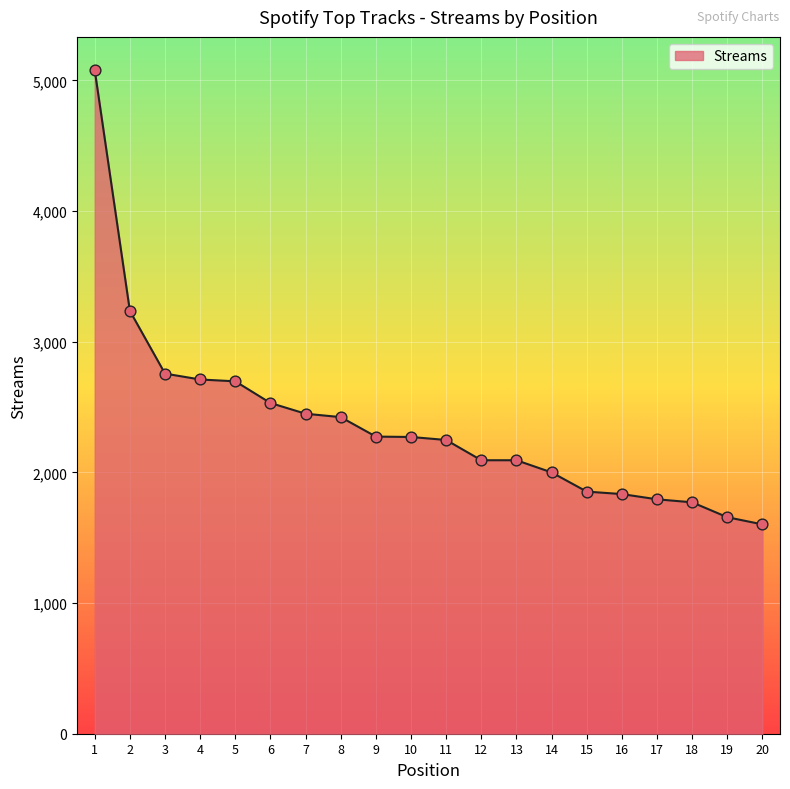

Between 9 and 20, which is larger?

9